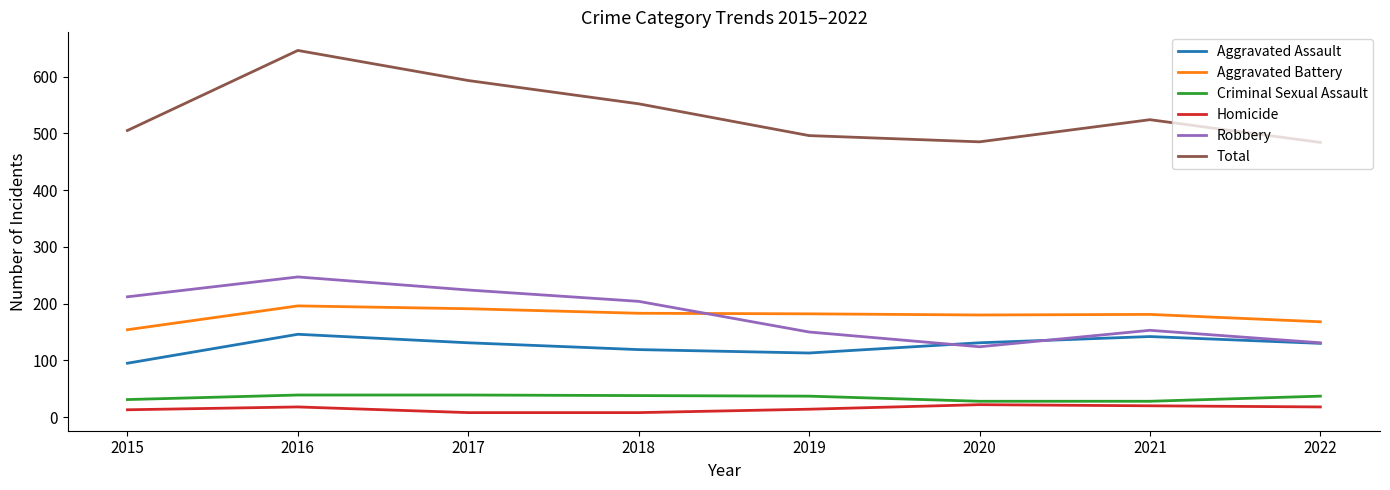

True or false: Aggravated Assault and Total cross at least once.

False